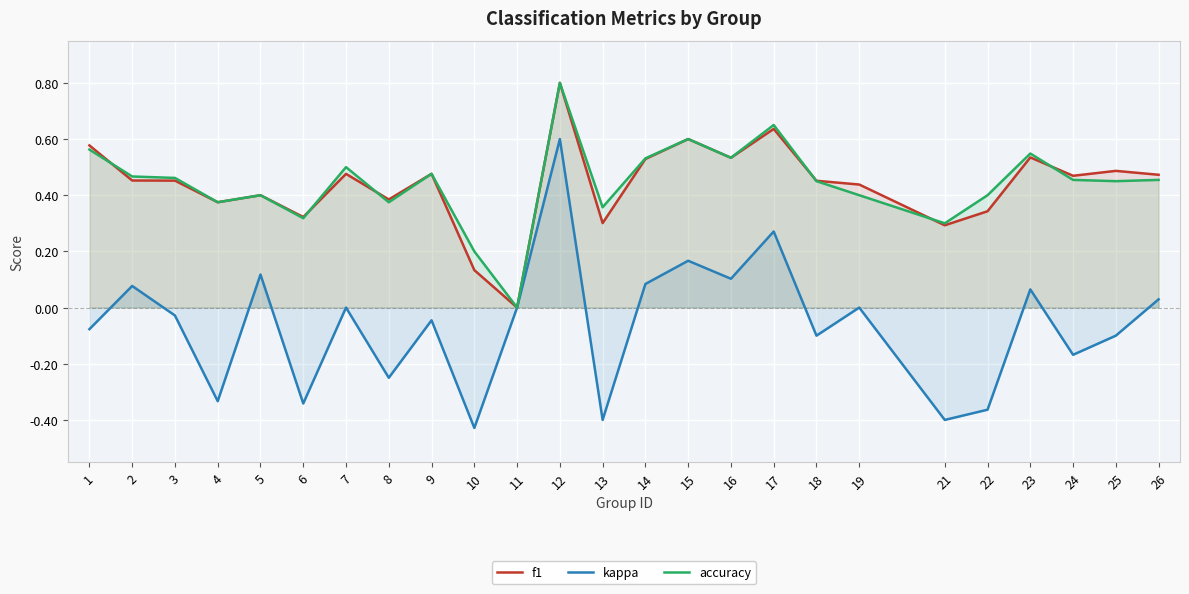

At 12, list the series in order from largest to smallest.

f1, accuracy, kappa